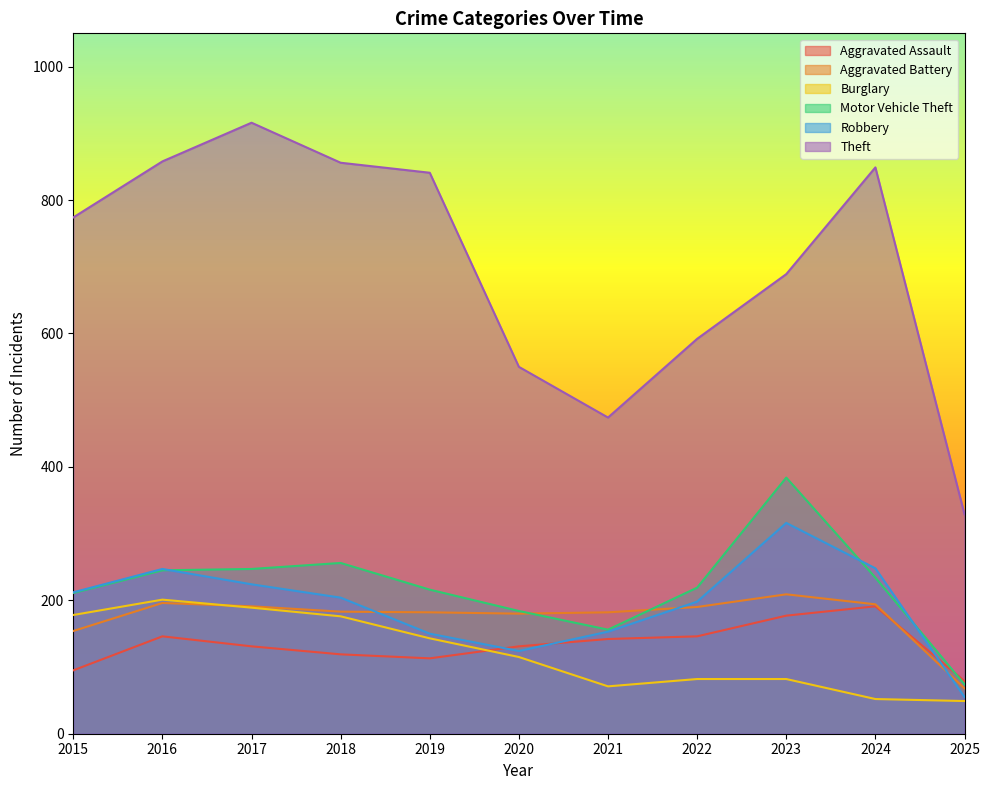

Which series ends up on top after the final intersection of Robbery and Aggravated Assault?

Aggravated Assault